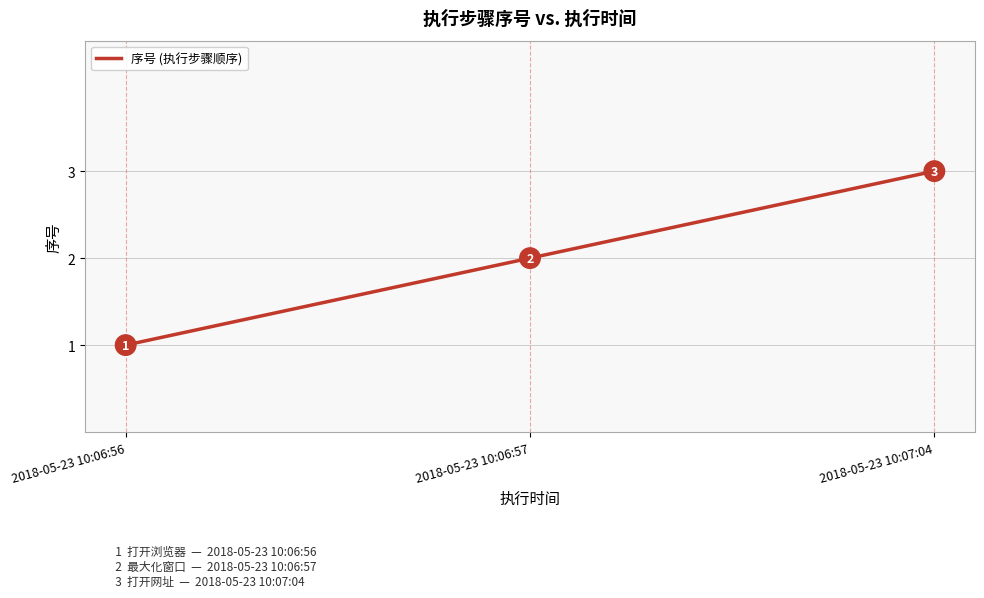

What is the change in value from 2018-05-23 10:06:57 to 2018-05-23 10:07:04?

+1